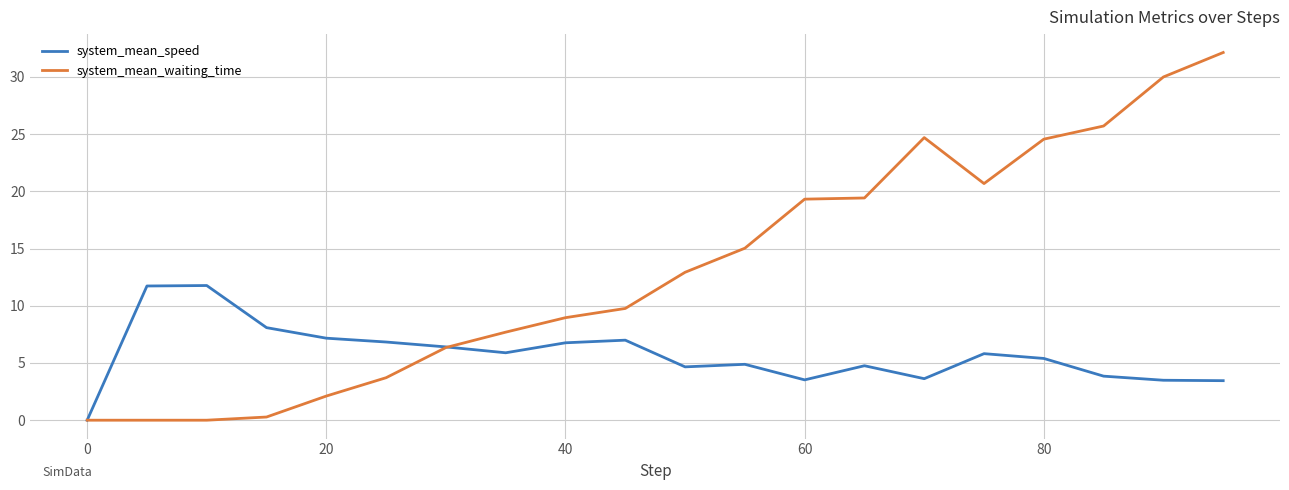

Which series has the widest spread of values?

system_mean_waiting_time